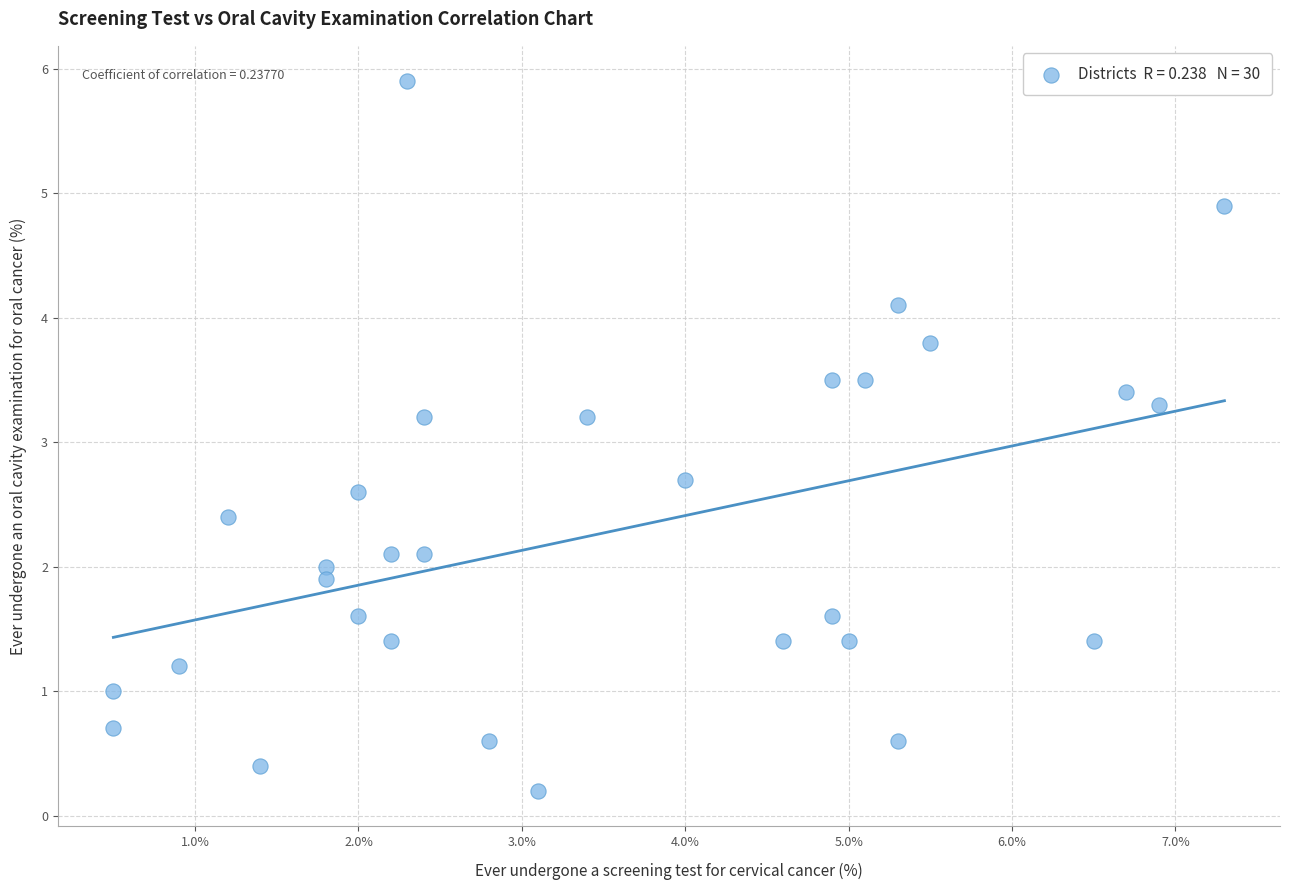

What is the range of Y values (max minus min)?

5.7